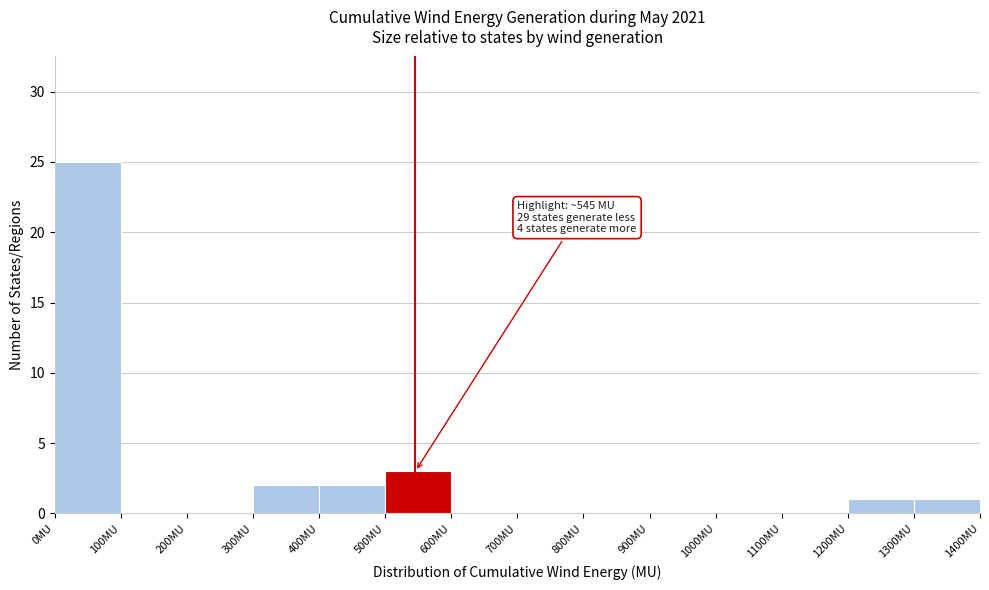

Which range on the x-axis has the tallest bar?

0 to 100